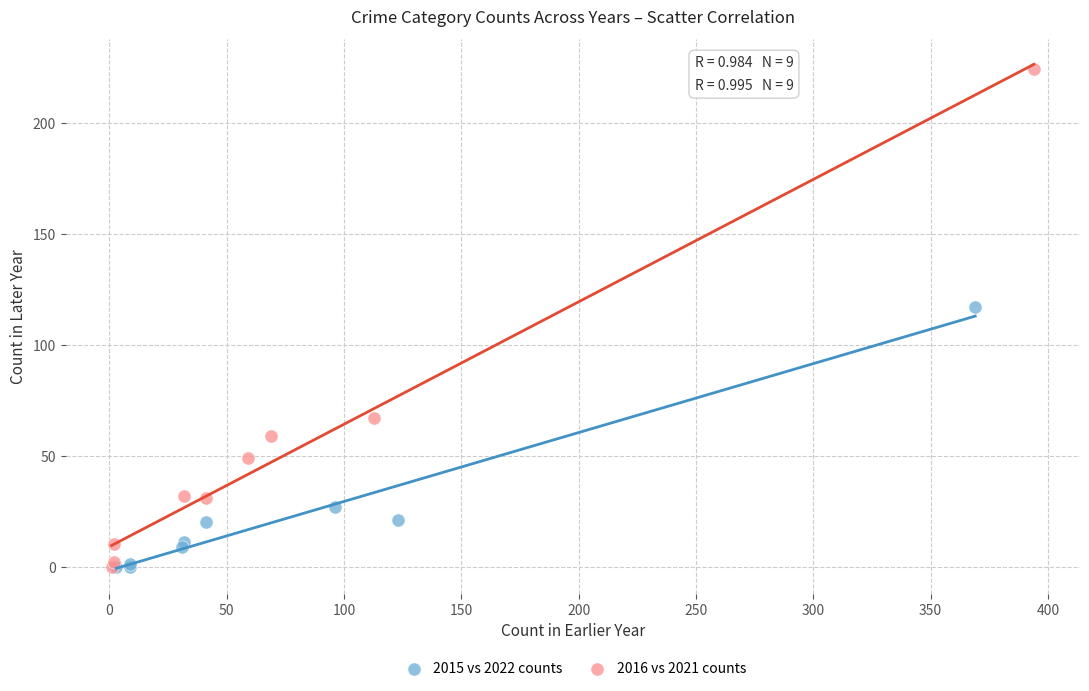

Which series contains the highest Y value?

2016 vs 2021 counts